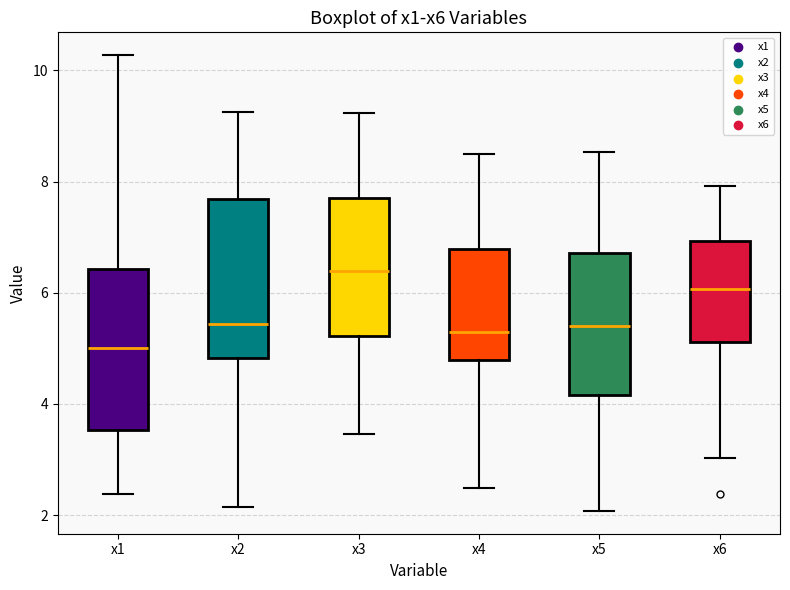

Reading left to right, transcribe this box plot: for each box, give where its median line is, the range the box spans, and where its two whiskers end, as read against the y-axis. The values are not printed on the chart, so give them approximately, as read against the axis.

x1: median 5.0, box 3.6 to 6.4, whiskers 2.4 to 10.2
x2: median 5.4, box 4.8 to 7.6, whiskers 2.2 to 9.2
x3: median 6.4, box 5.2 to 7.8, whiskers 3.4 to 9.2
x4: median 5.2, box 4.8 to 6.8, whiskers 2.4 to 8.4
x5: median 5.4, box 4.2 to 6.8, whiskers 2.0 to 8.6
x6: median 6.0, box 5.2 to 7.0, whiskers 3.0 to 8.0